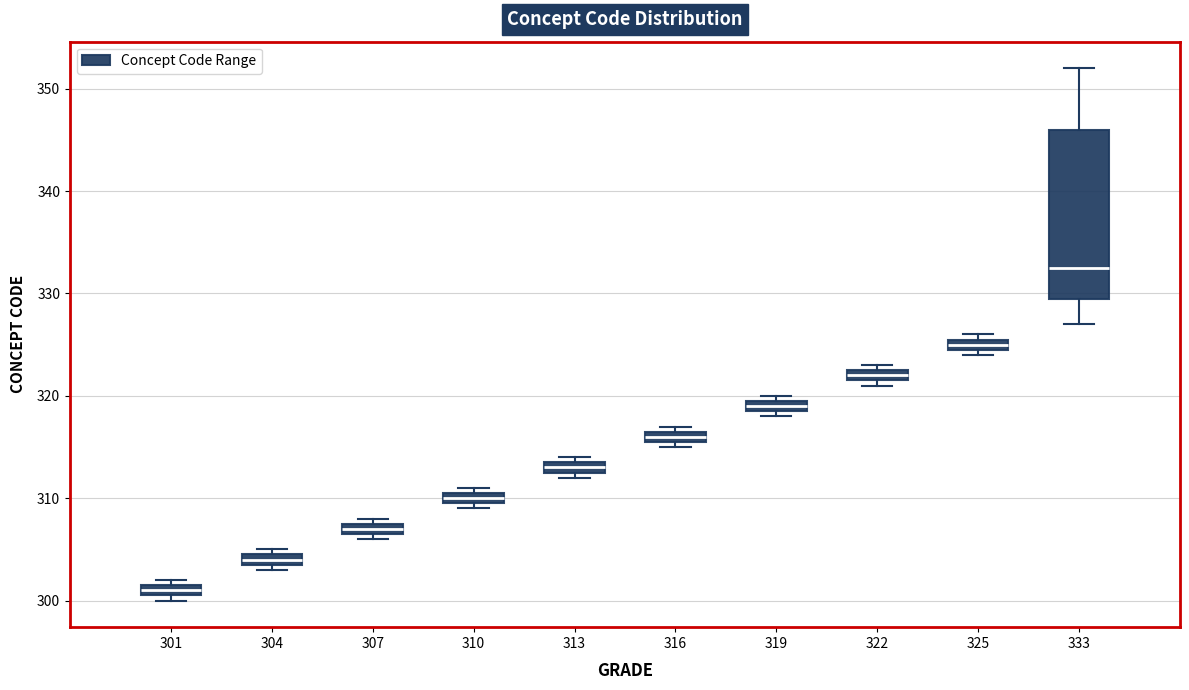

Where is the lower edge of the box at x = 301 on the y-axis? The values are not printed on the chart, so give them approximately, as read against the axis.

301